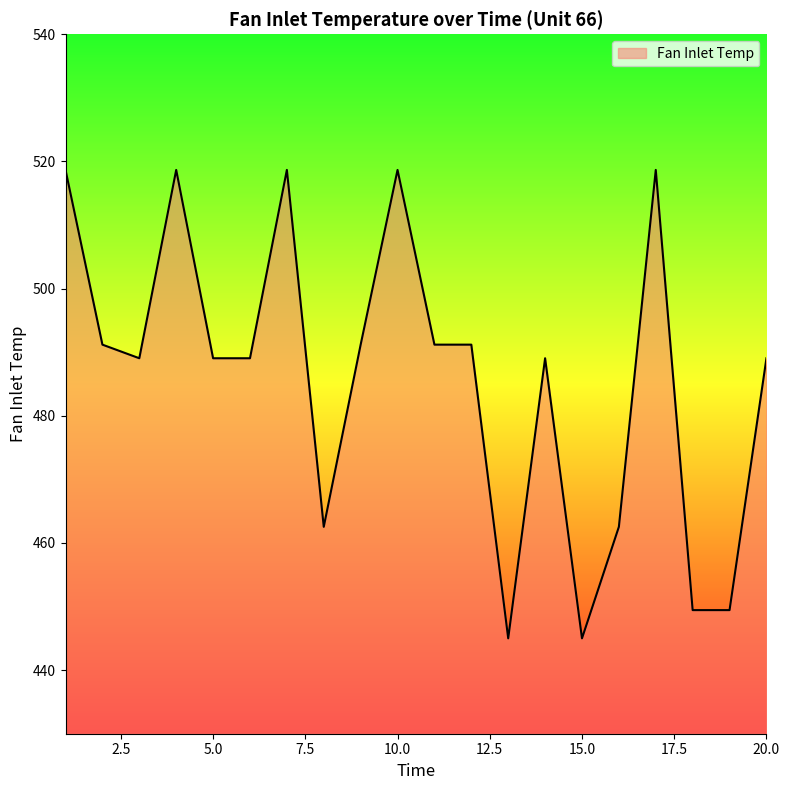

What is the difference between the maximum and minimum values?

73.7